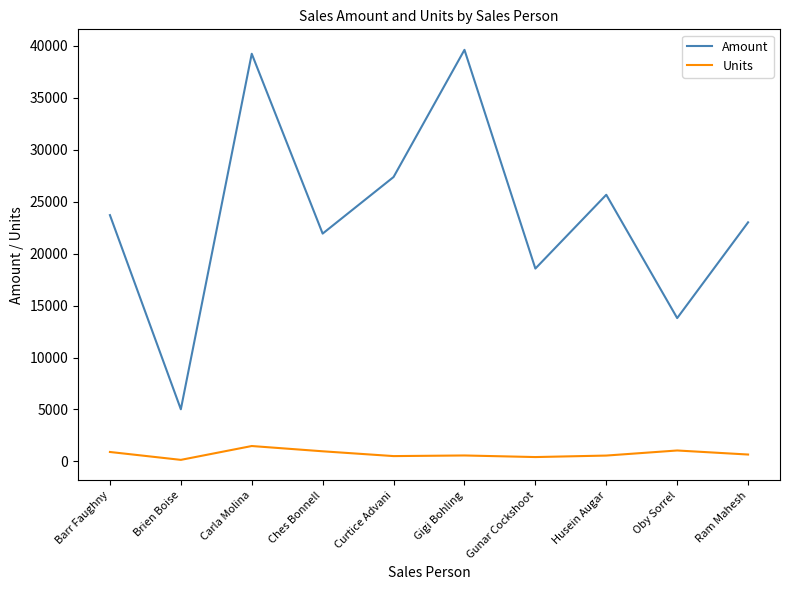

List the series in order of their overall mean, lowest first.

Units, Amount